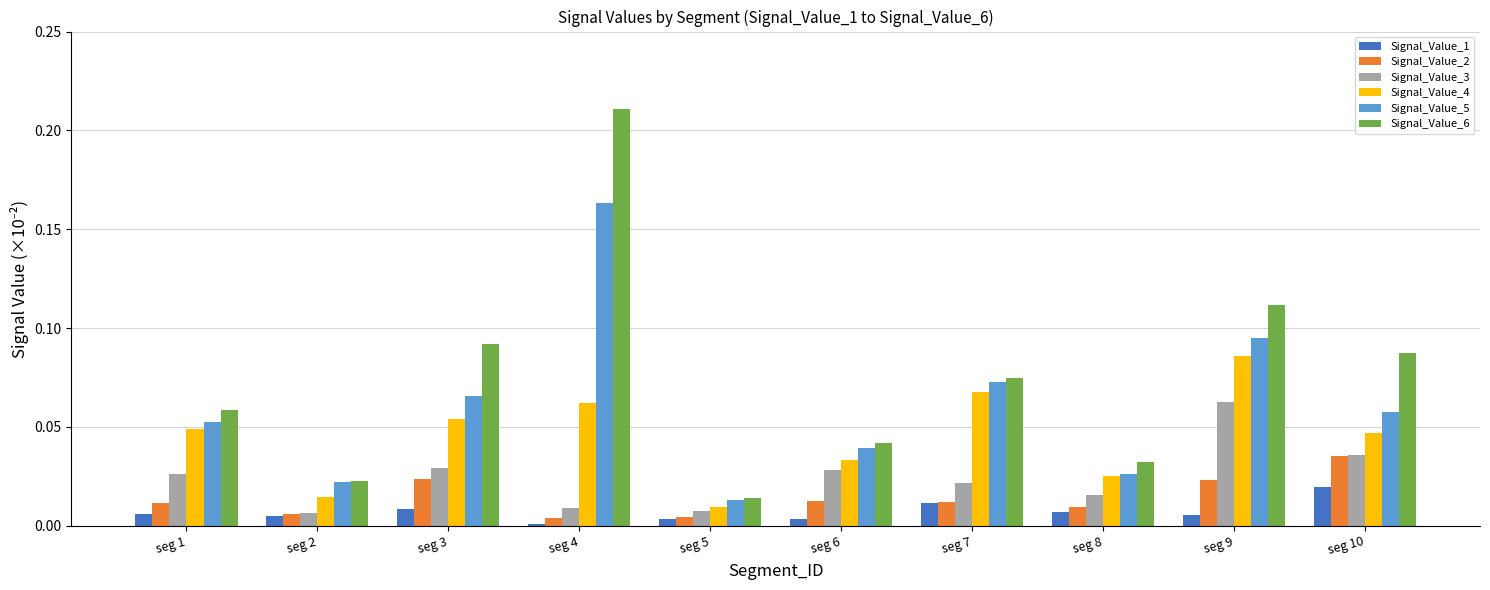

Which category has the highest value in the Signal_Value_4 series?

seg 9